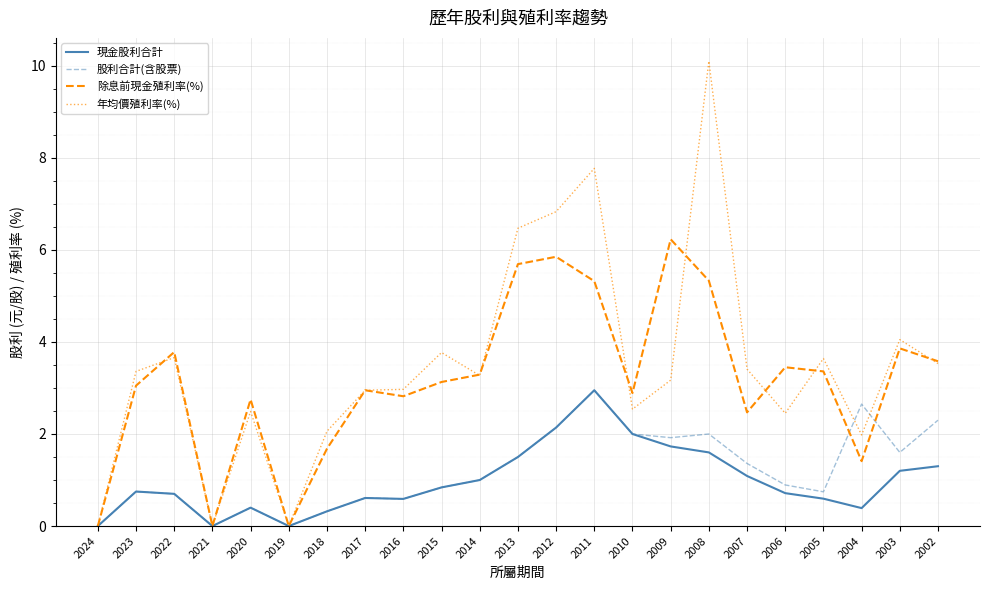

True or false: 年均價殖利率(%) and 除息前現金殖利率(%) cross at least once.

True